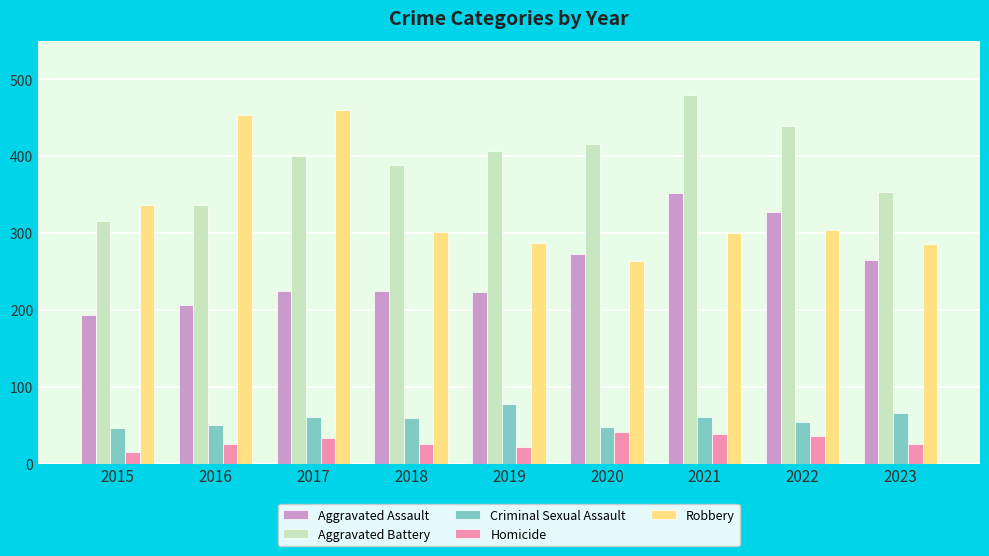

Between 2021 and 2023, which series saw the biggest shift?

Aggravated Battery